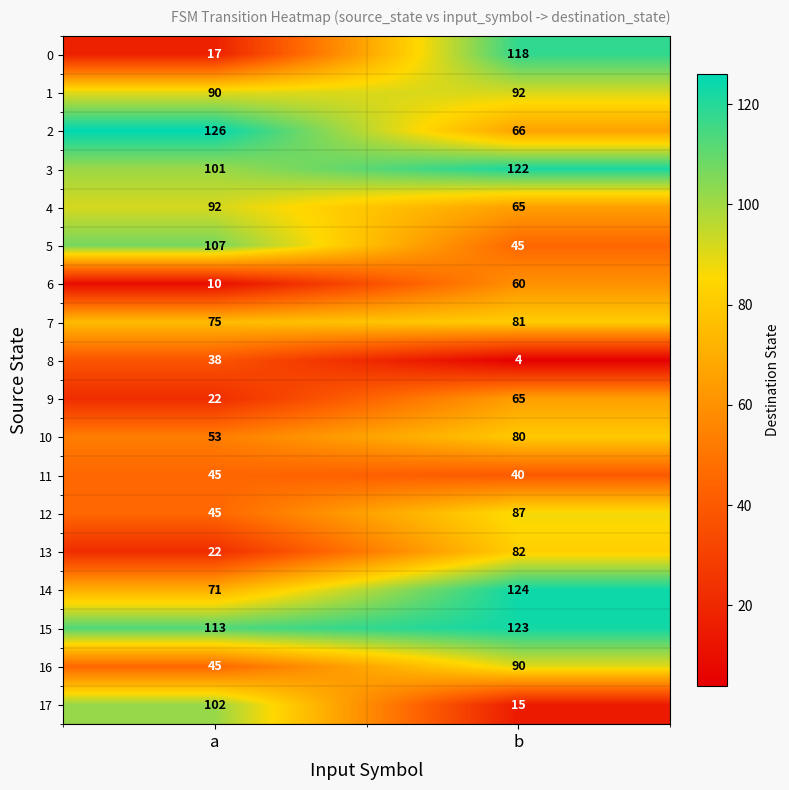

Rank the categories by 3 value from highest to lowest.

b, a